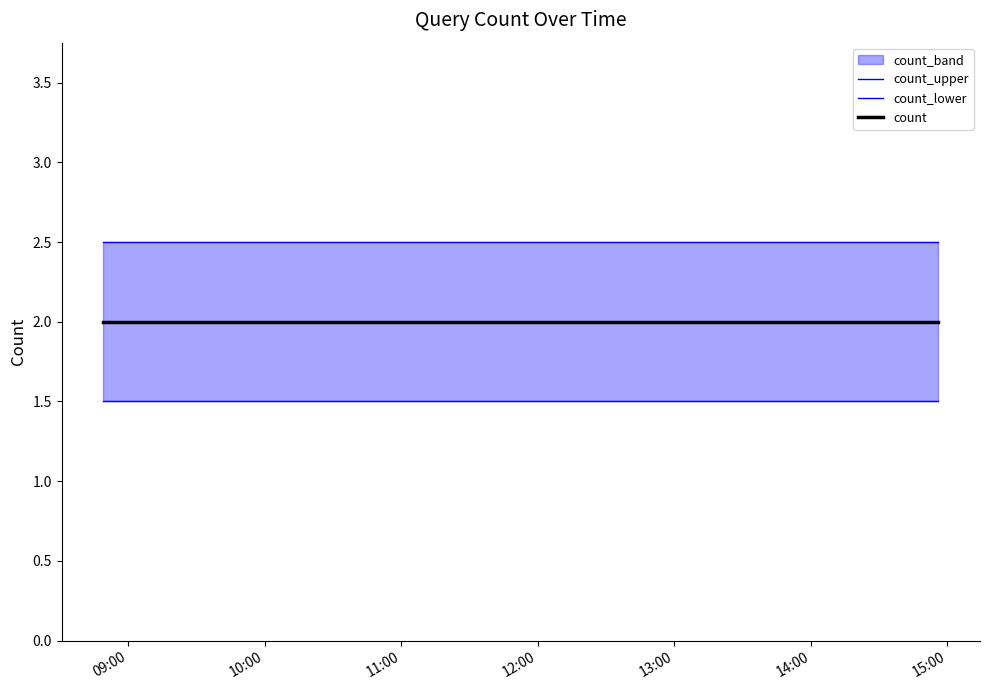

List the series in order of their peak value, lowest first.

count_lower, count, count_upper